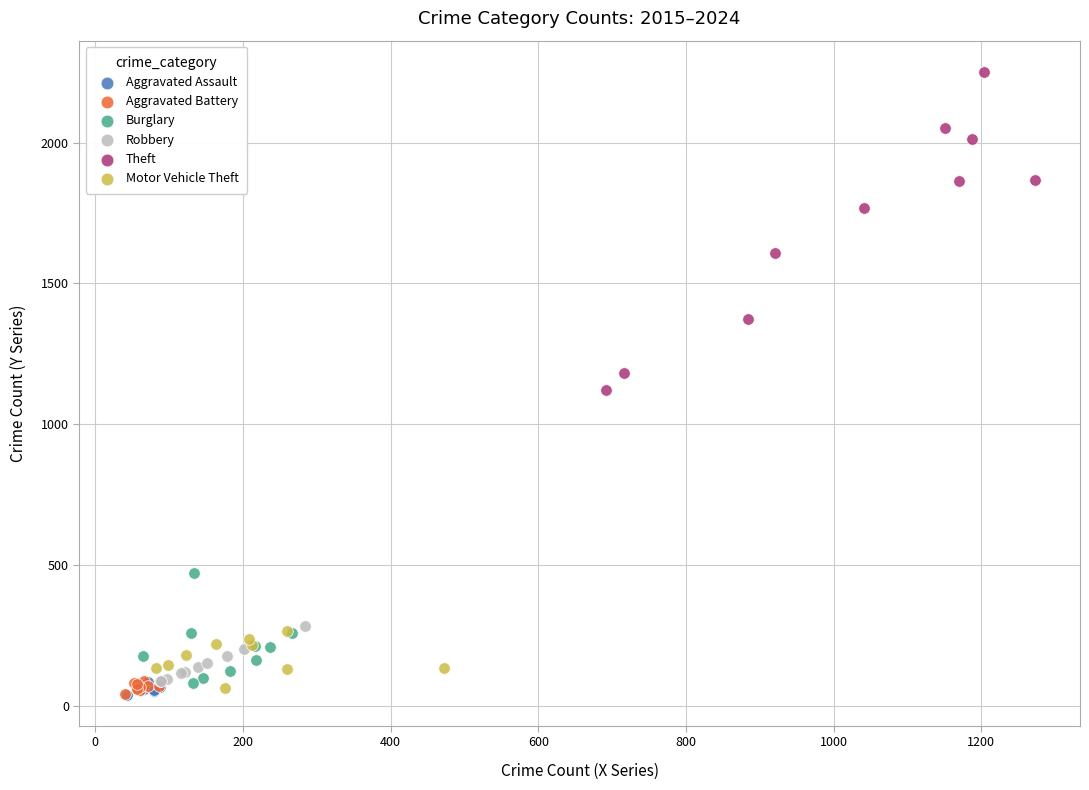

Which series has the widest spread of Y values?

Theft